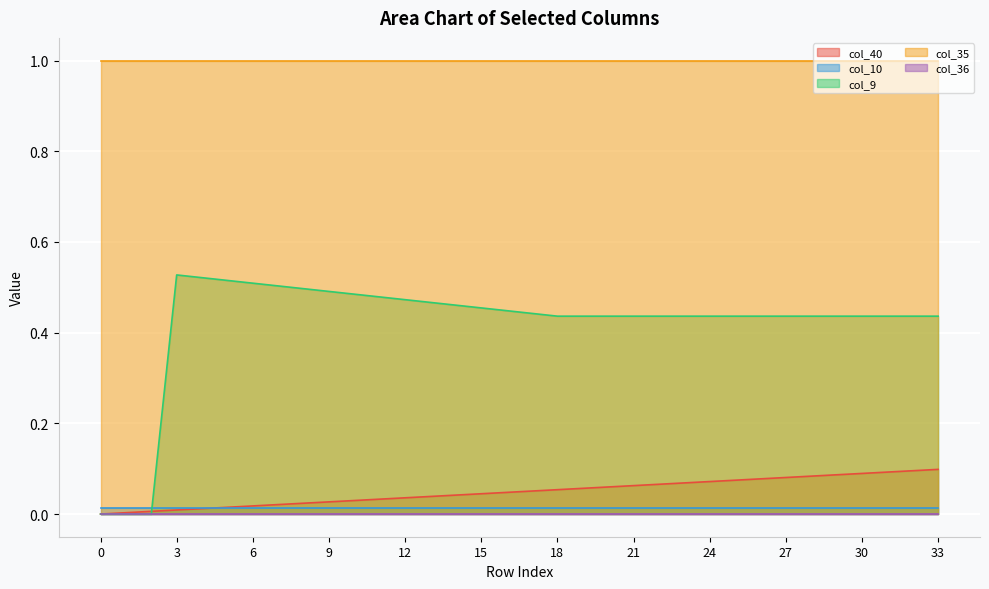

The value of col_35 at 21 is 1.0. True or false?

True